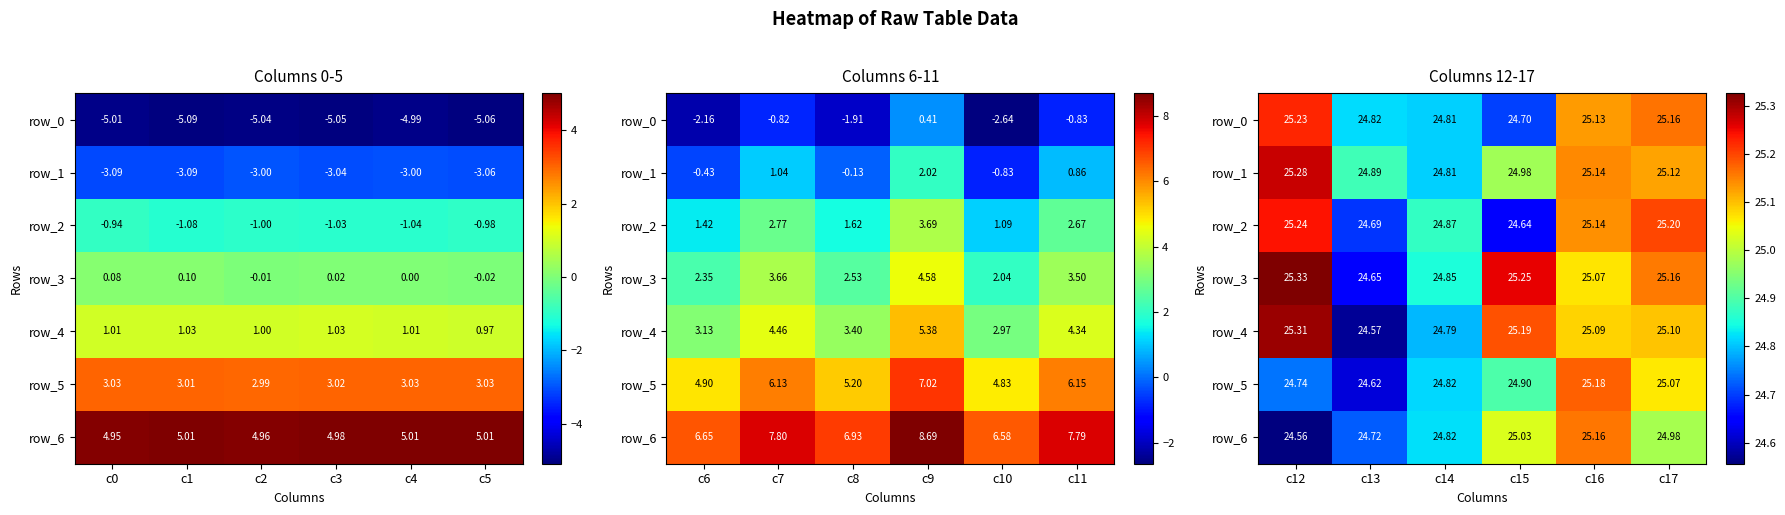

Count the number of categories in the chart.

6